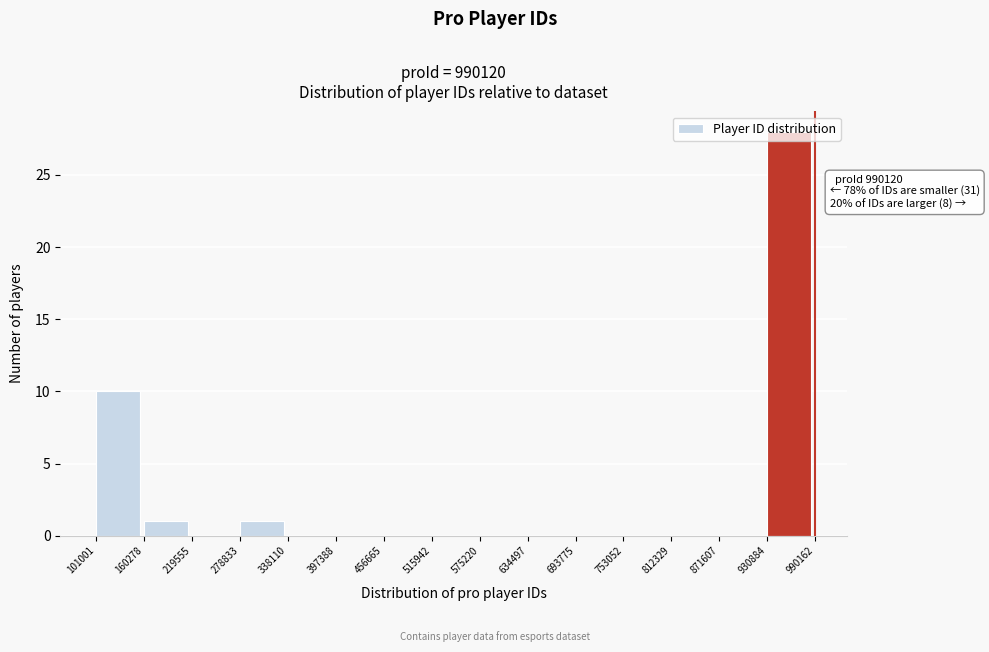

Over which range of the x-axis is the bar tallest?

930884 to 990162